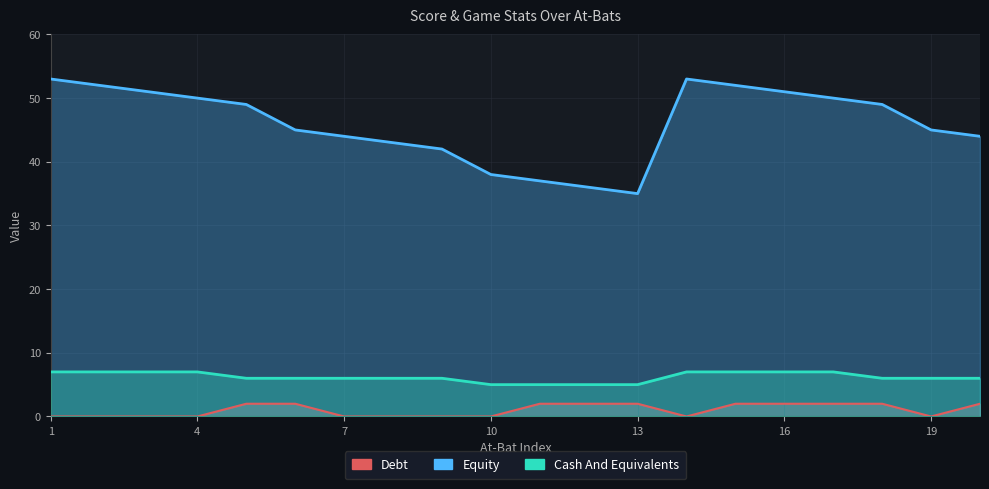

At which category does the chart reach its minimum across all series?

1